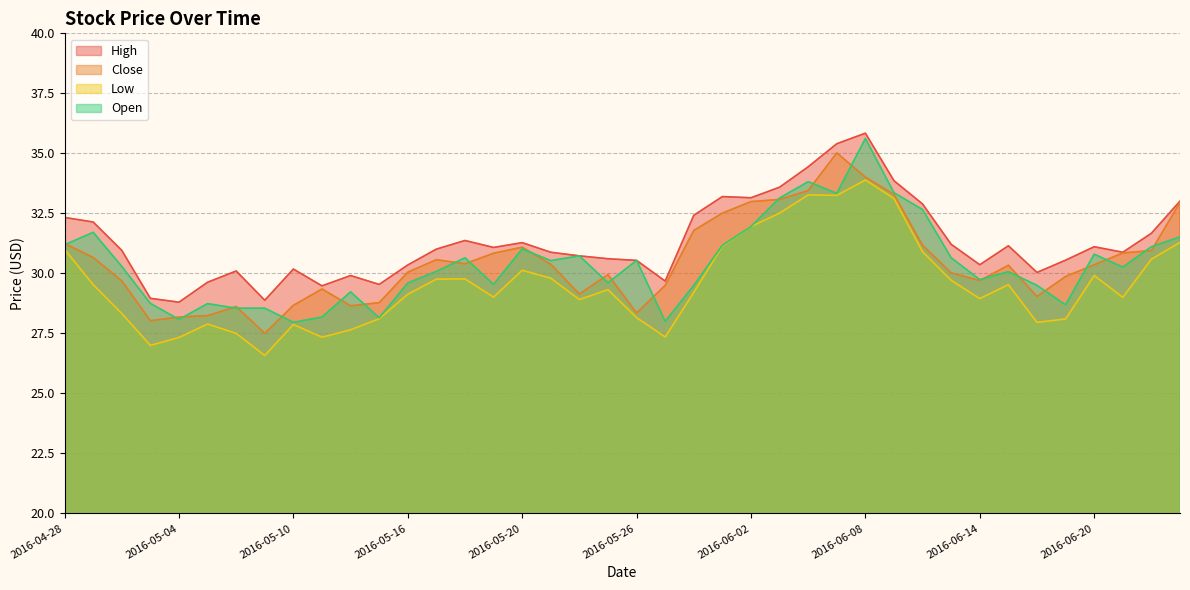

What is the difference between the Close values at 2016-06-20 and 2016-05-13?

1.6